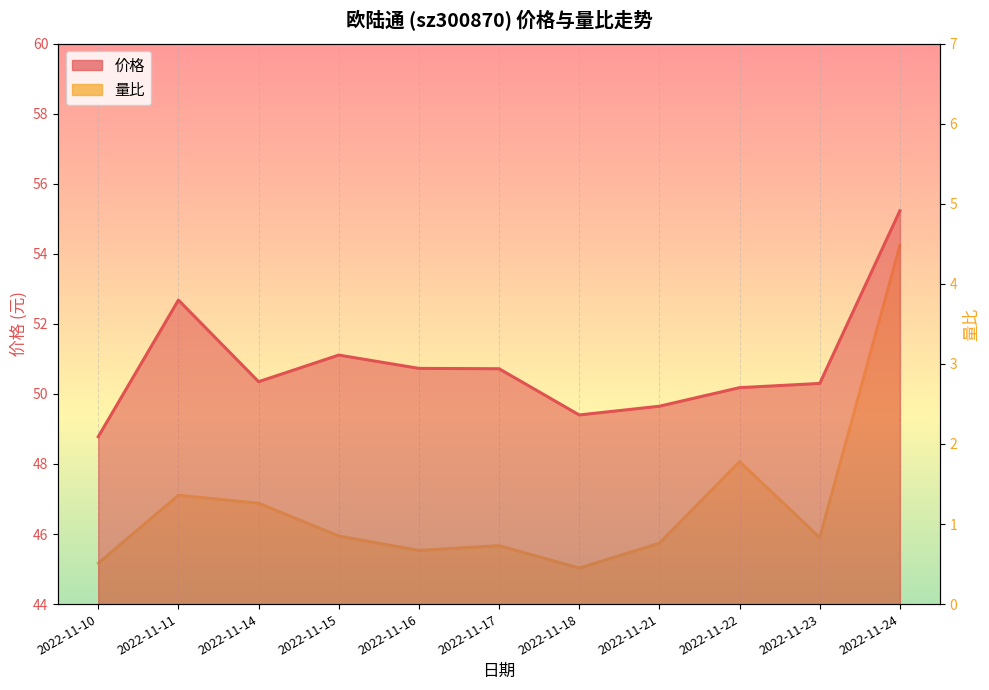

What is the difference between the highest and lowest values at 2022-11-11?

51.3